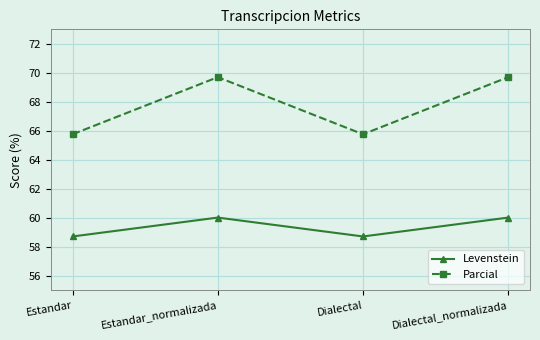

How many data points does each series have?

4